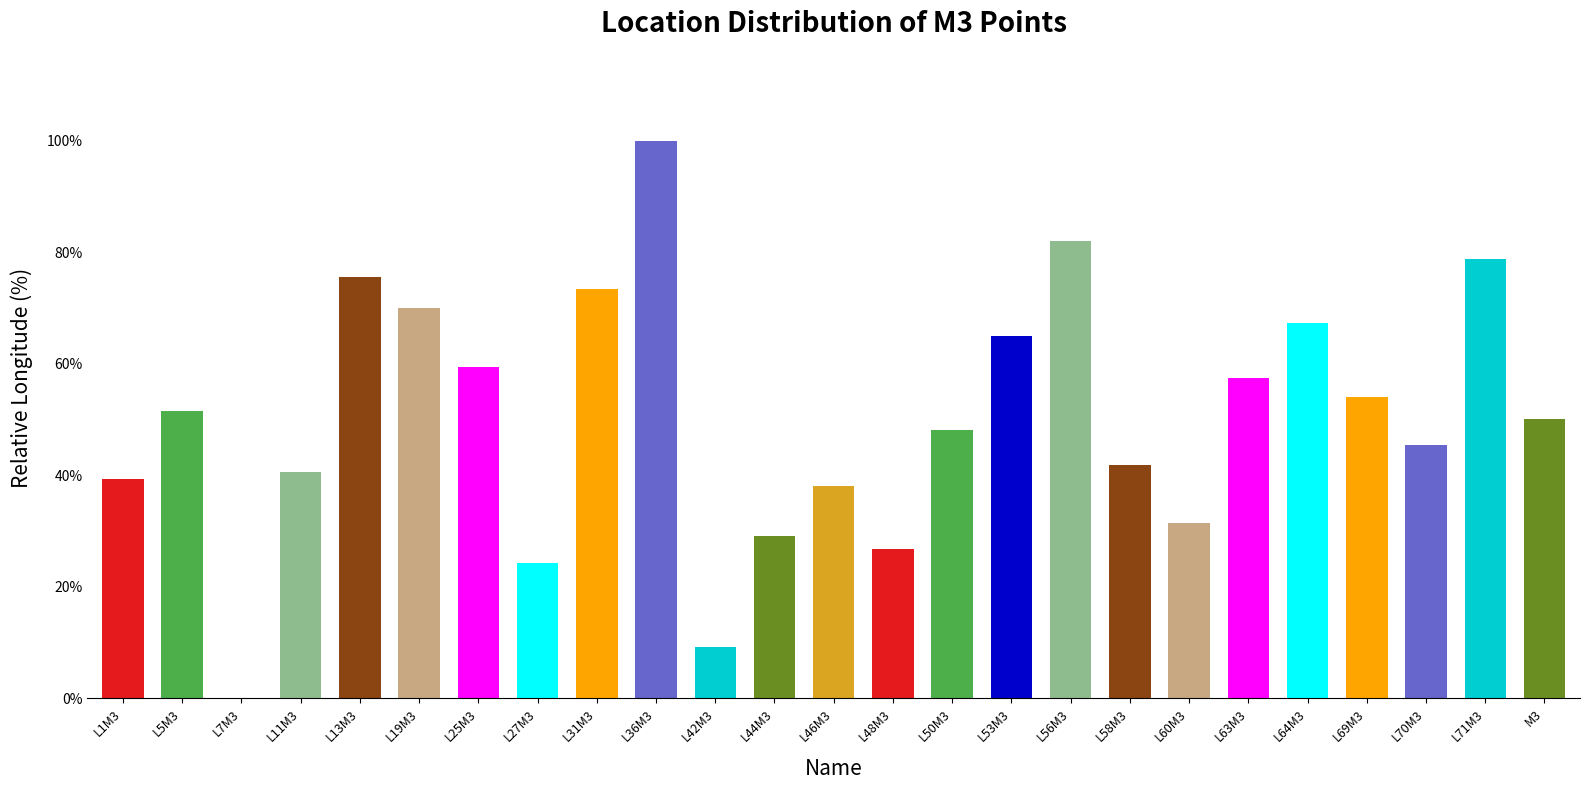

What is the sum of all values?

1258.8